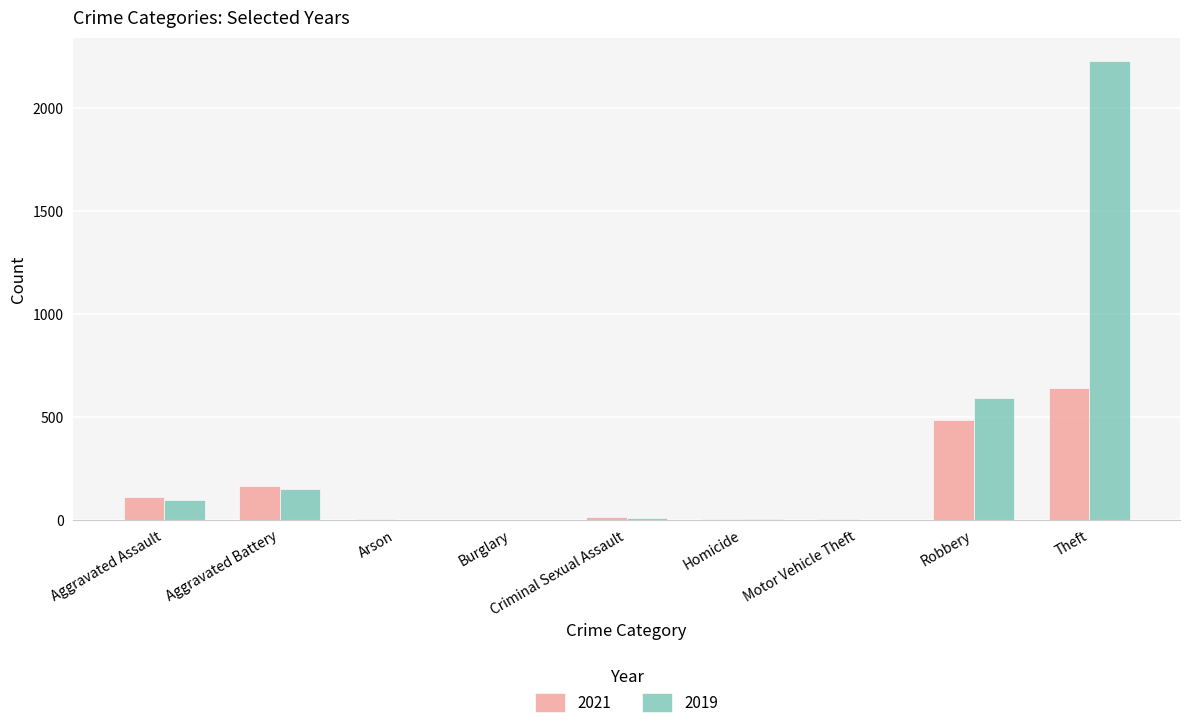

What is the spread (max minus min) of values at Robbery?

107